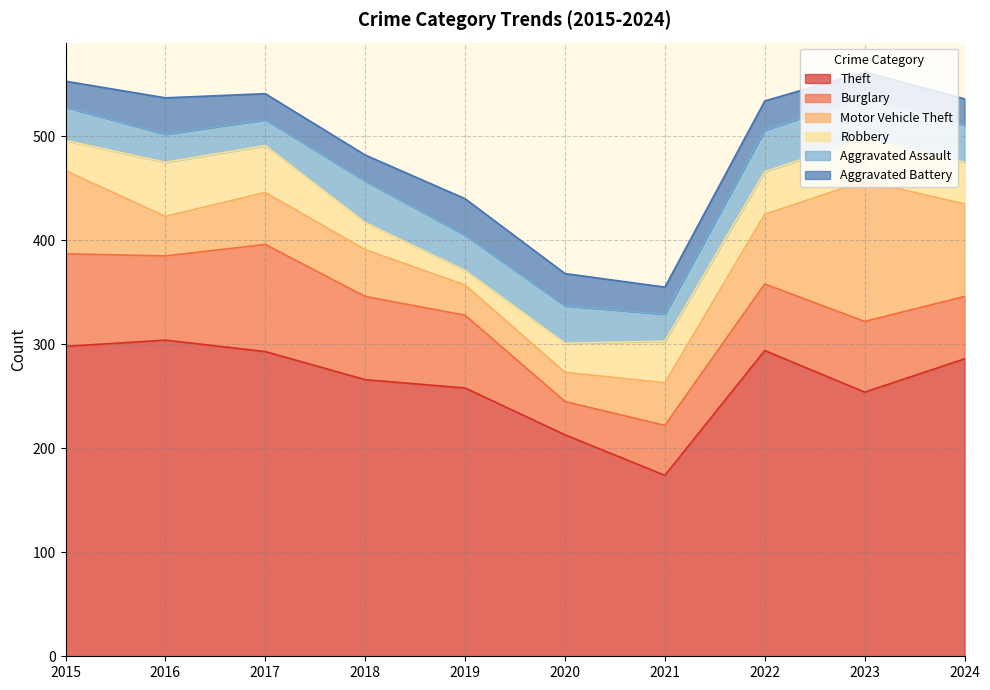

Count the number of categories in the chart.

10